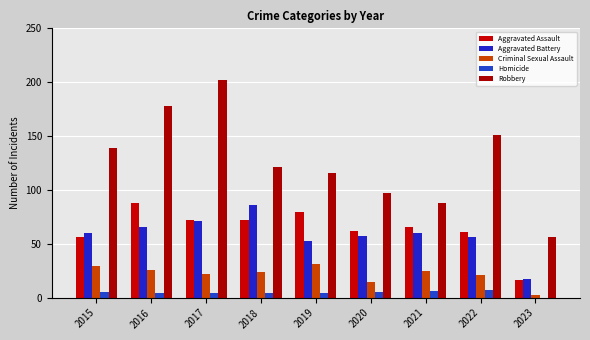

What is the minimum value for Aggravated Battery?

17